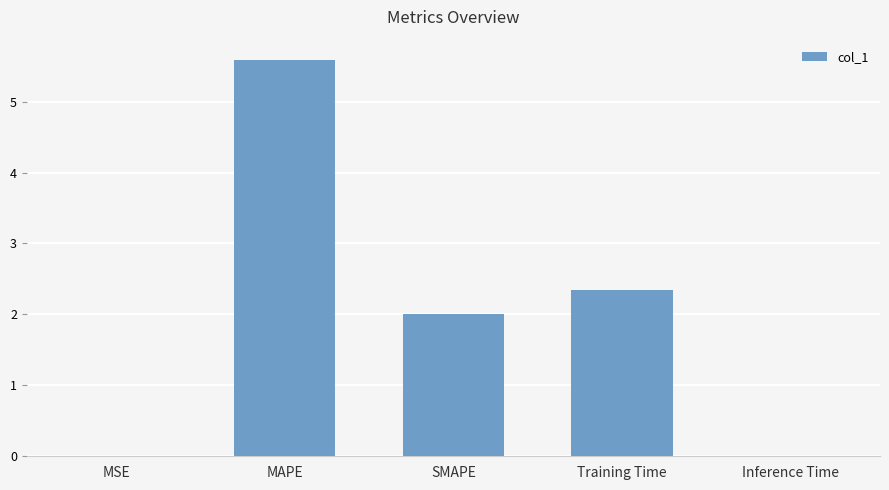

What is the sum of all values?

9.9